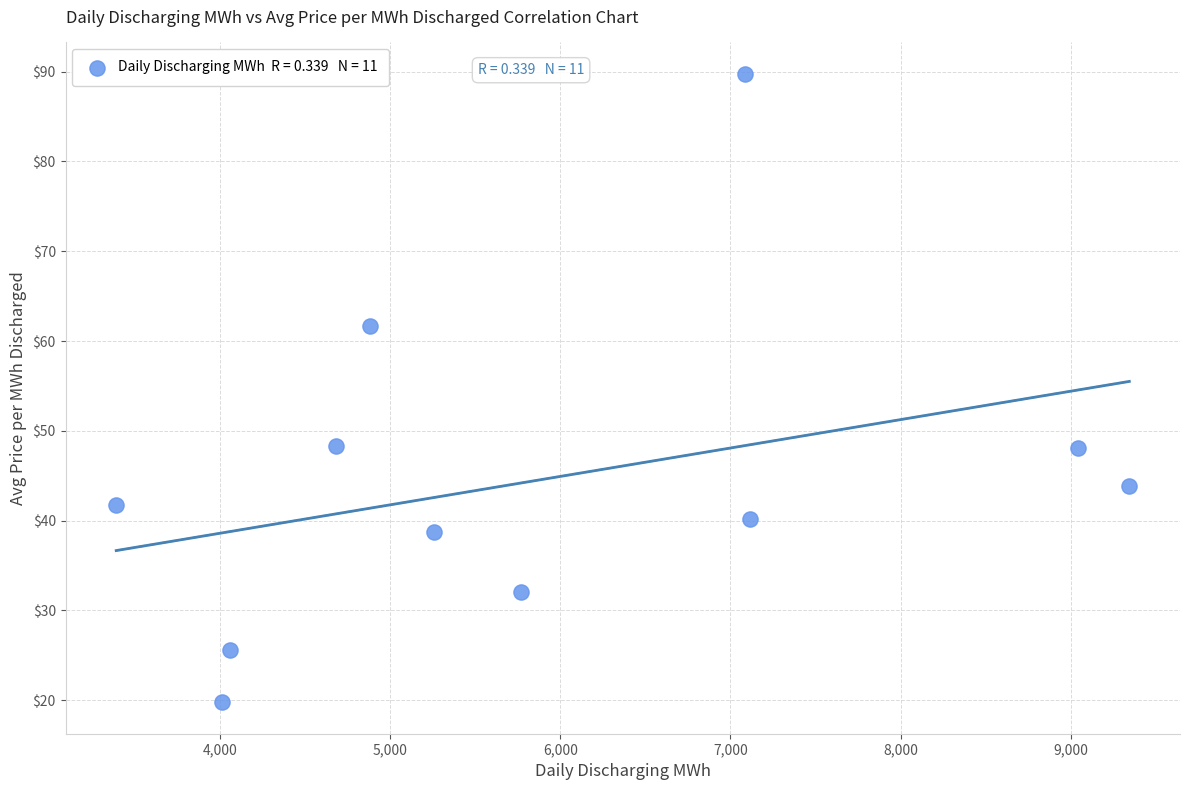

What is the average X value?

5875.8